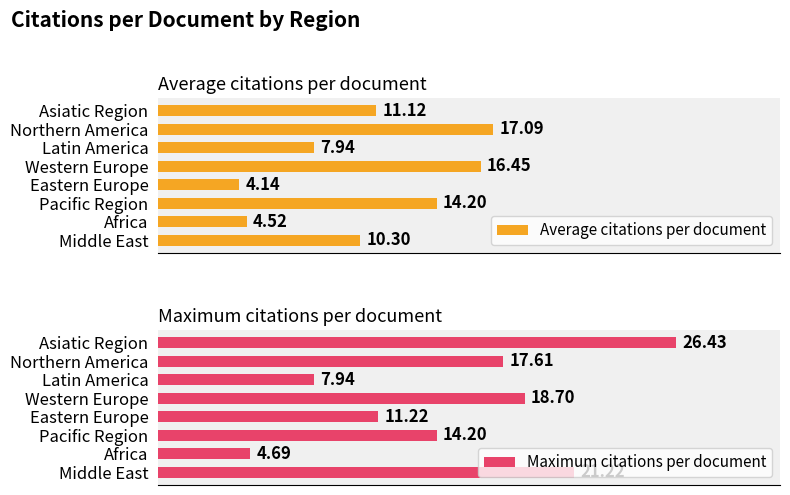

Rank the series by their maximum value, from highest to lowest.

Maximum citations per document, Average citations per document